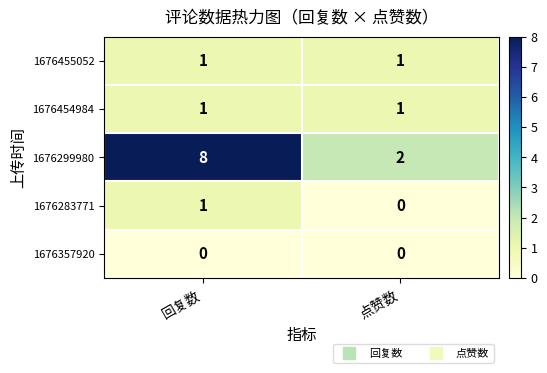

Which series has the largest range (max minus min)?

1676299980